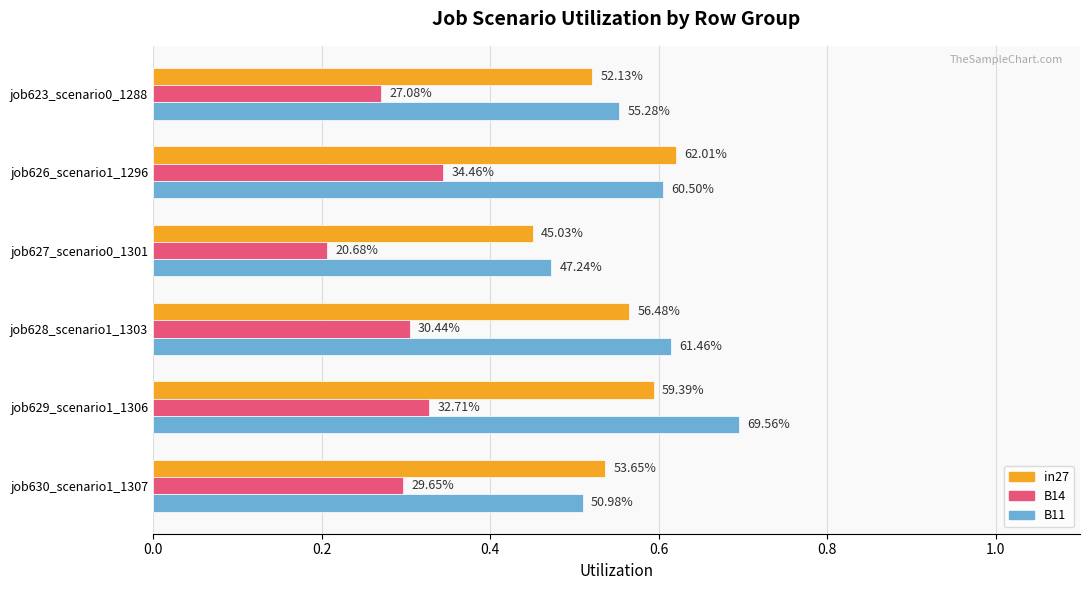

List the series in order of their peak value, lowest first.

B14, in27, B11